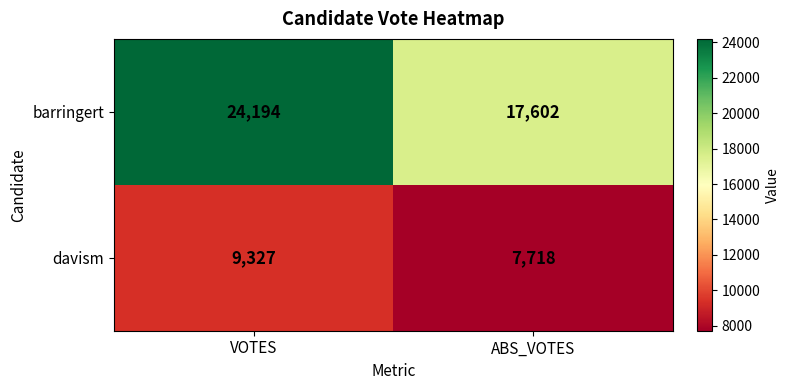

At which label does davism reach its peak?

VOTES